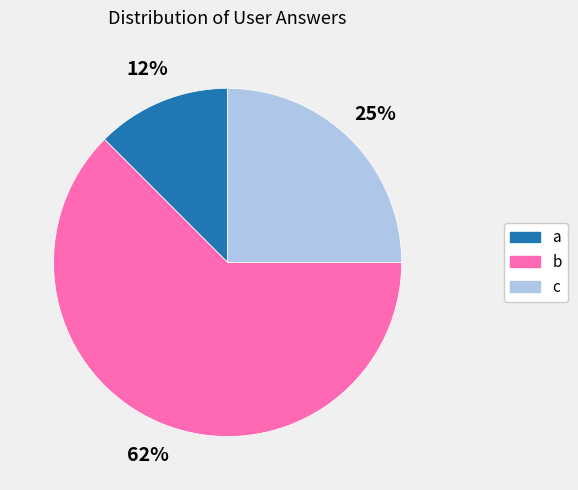

How many segments does this pie chart have?

3